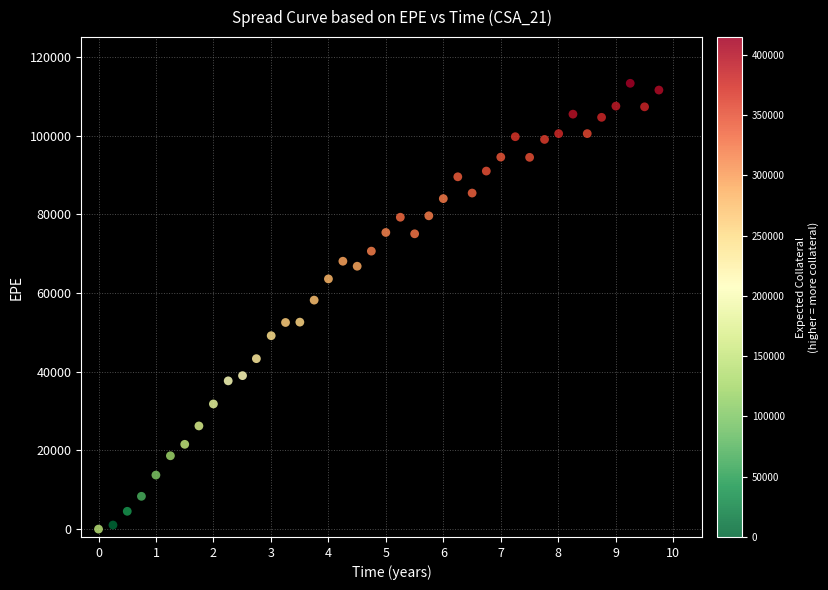

What is the range of Y values (max minus min)?

113262.0